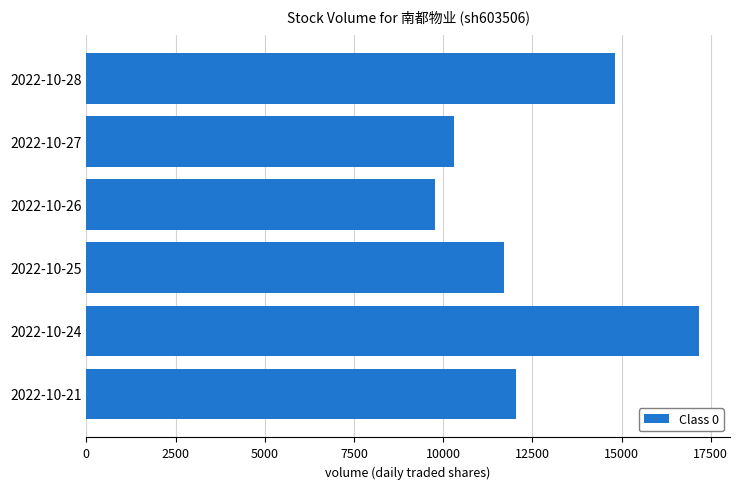

What is the value of the 5th bar from the top?

17175